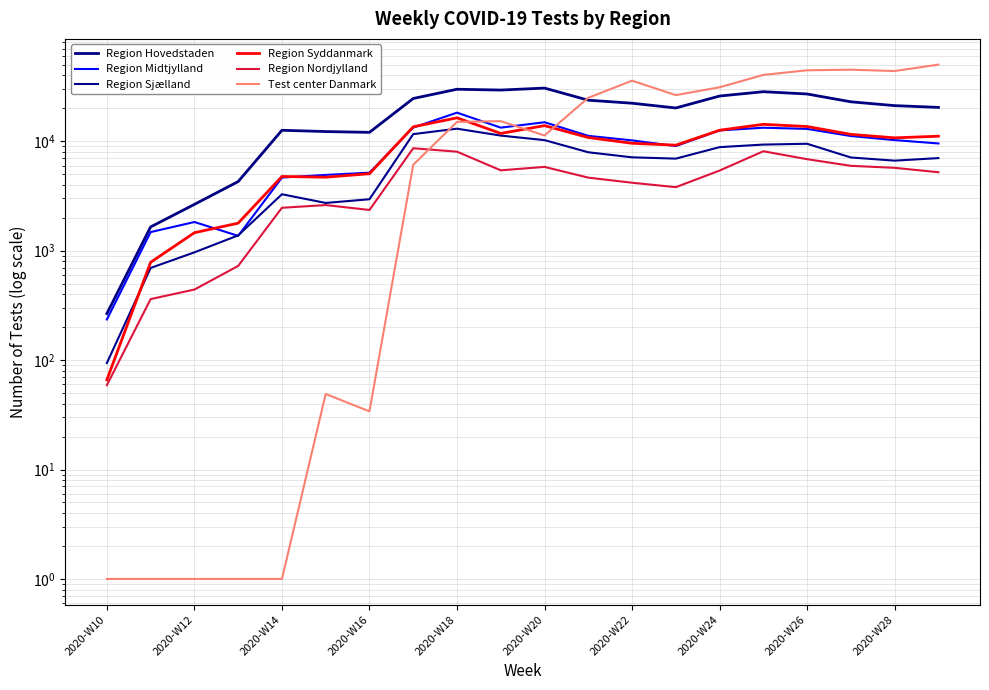

What is the value of the Region Nordjylland point at the 12th from the left?

4648